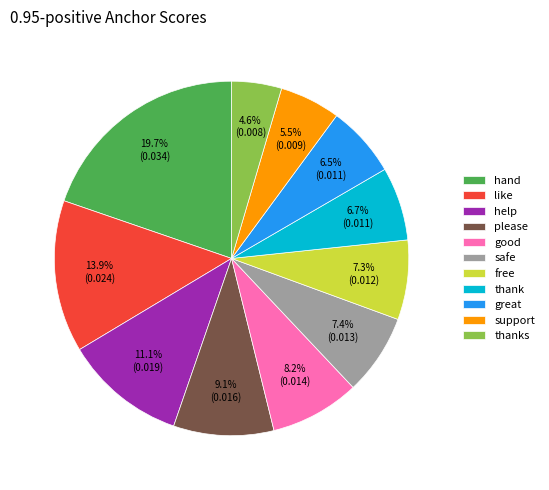

To the nearest percent, what is the difference between the largest and smallest slice percentages?

15%